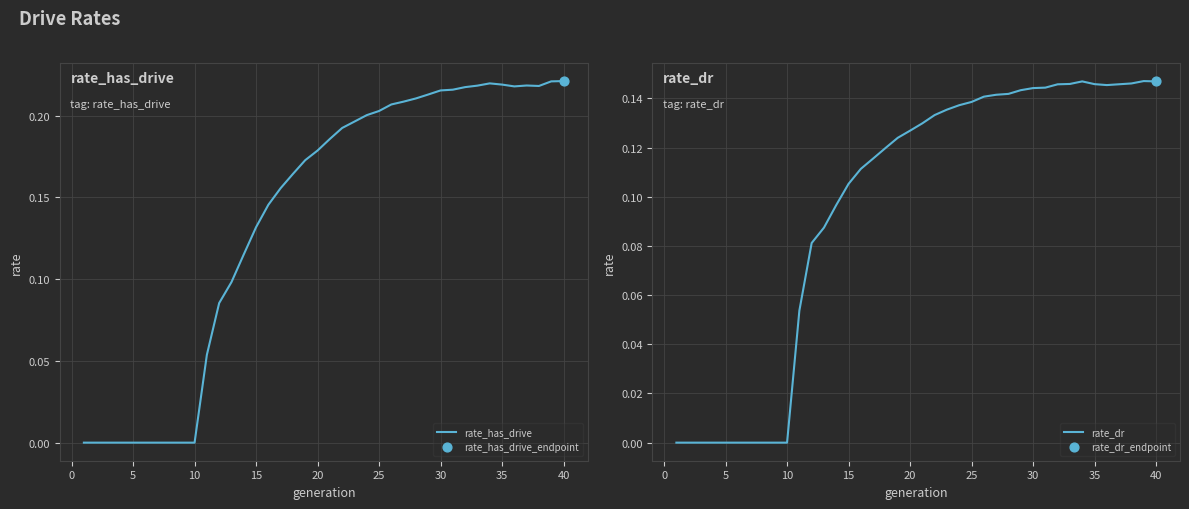

What are all the series names shown in the legend?

rate_has_drive, rate_dr